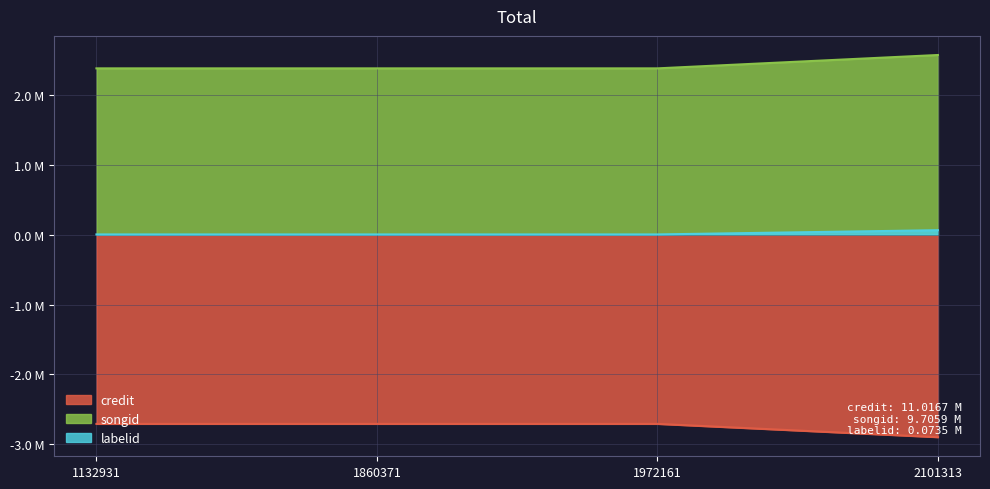

Which series has the largest range (max minus min)?

credit